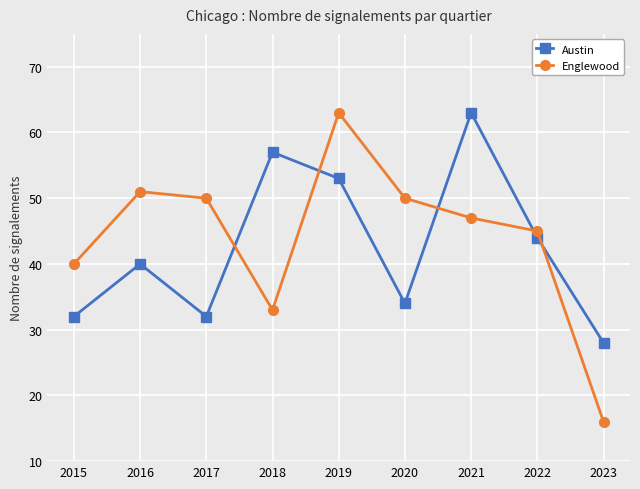

Does the chart have visible grid lines?

Yes